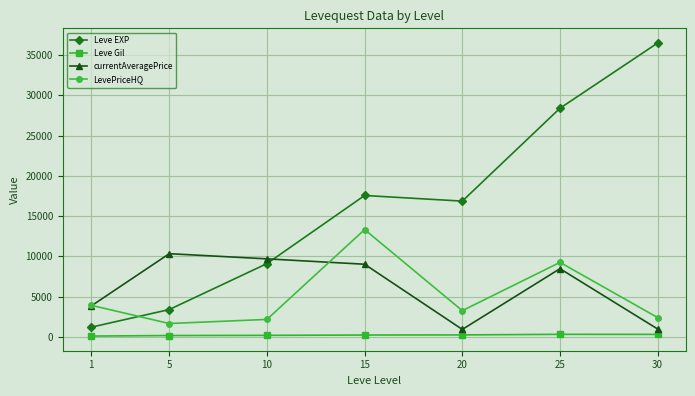

How many categories are shown in the chart?

7